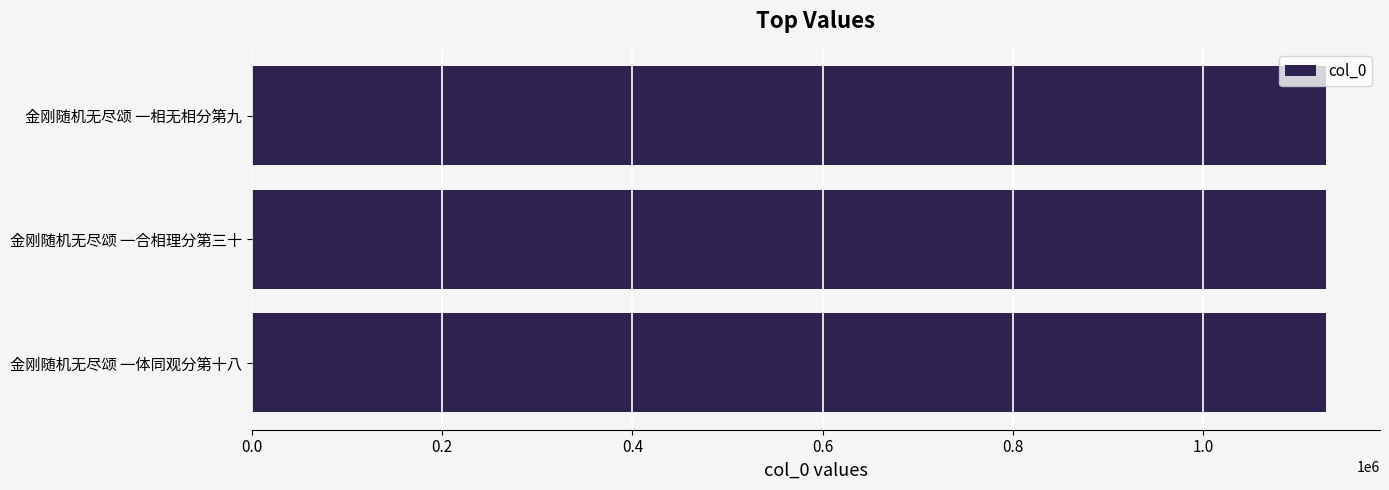

Read the value at 金刚随机无尽颂 一合相理分第三十.

1129106